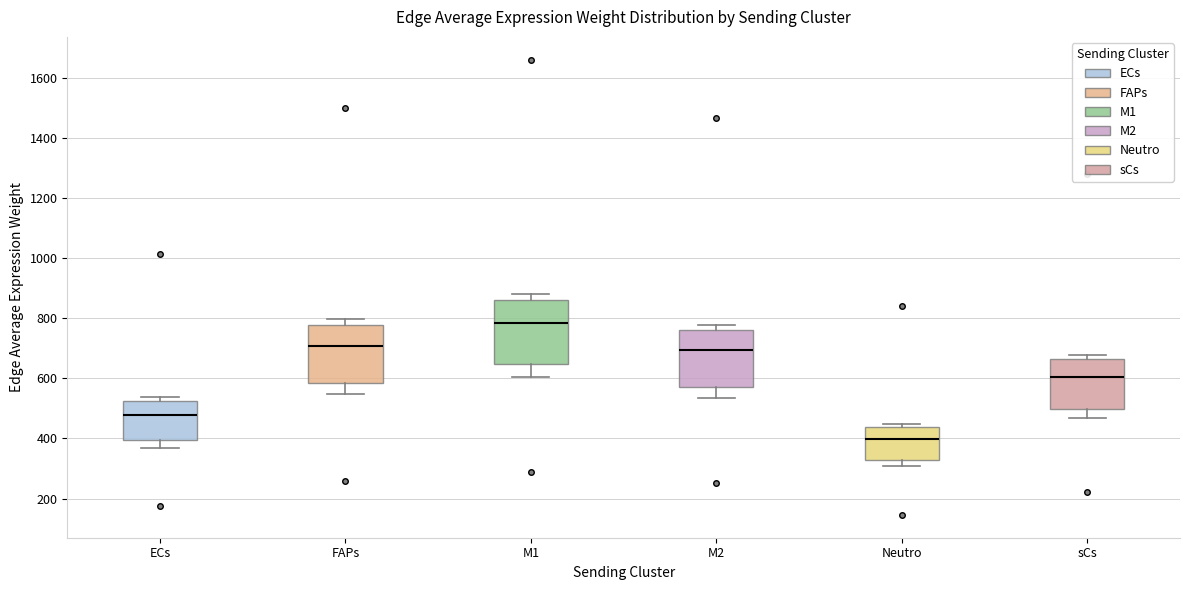

Where is the upper edge of the box for Neutro on the y-axis? The values are not printed on the chart, so give them approximately, as read against the axis.

440